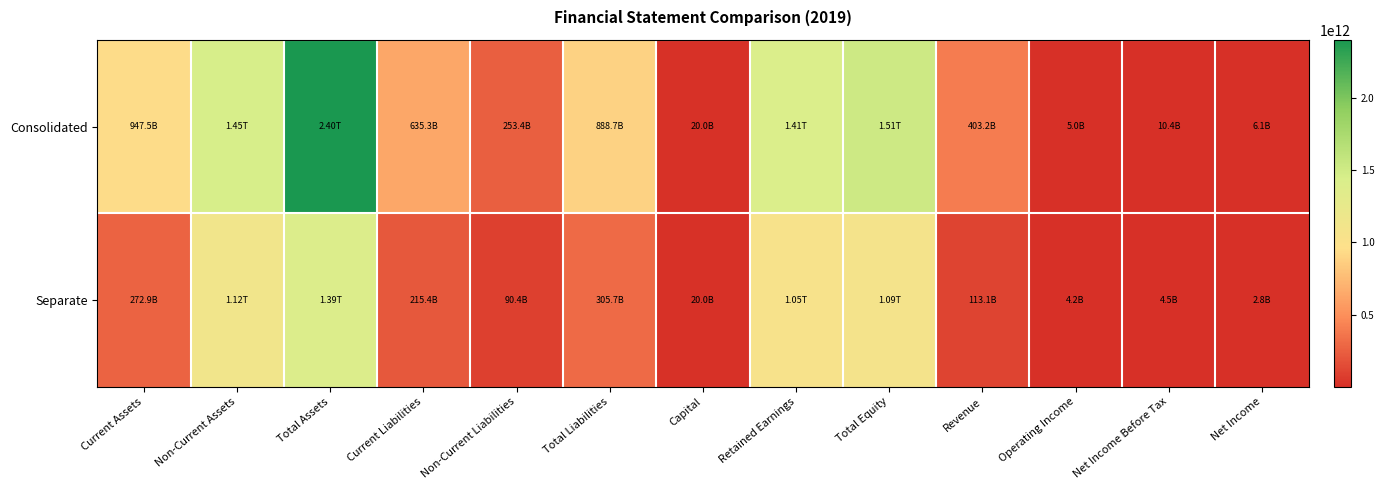

Reading right to left, list all the values displayed in this chart.

Consolidated: Net Income=6140755978	Net Income Before Tax=10430647674	Operating Income=4963905277	Revenue=403216326849	Total Equity=1510400397157	Retained Earnings=1409527901137	Capital=20000000000	Total Liabilities=888716756530	Non-Current Liabilities=253420863092	Current Liabilities=635295893438	Total Assets=2399117153687	Non-Current Assets=1451647391781	Current Assets=947469761906
Separate: Net Income=2847970708	Net Income Before Tax=4461947716	Operating Income=4170798200	Revenue=113107948951	Total Equity=1085687216409	Retained Earnings=1047504408049	Capital=20000000000	Total Liabilities=305742003609	Non-Current Liabilities=90378183196	Current Liabilities=215363820413	Total Assets=1391429220018	Non-Current Assets=1118534309263	Current Assets=272894910755